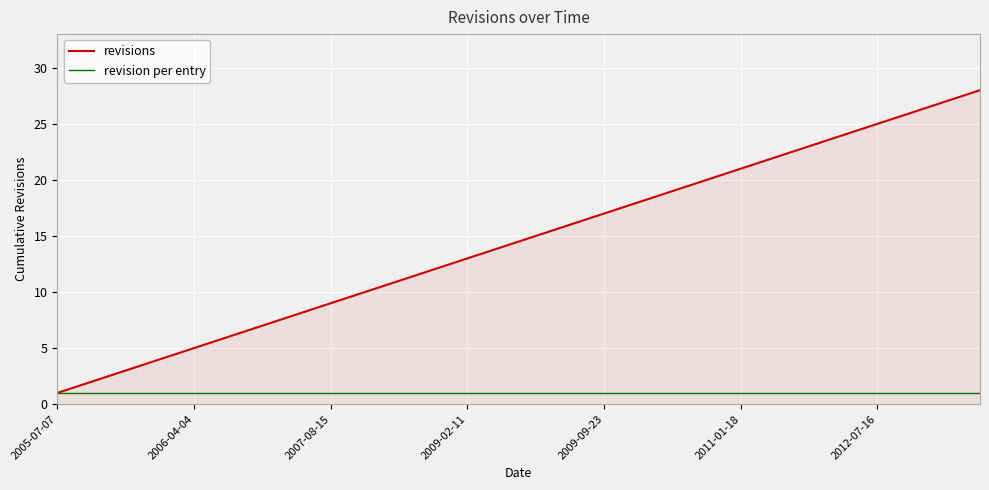

Rank the series by their average value, from highest to lowest.

revisions, revision per entry